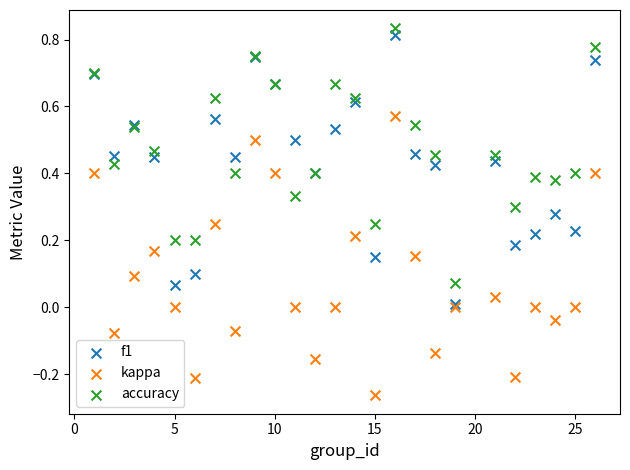

Which series reaches the minimum Y coordinate?

kappa